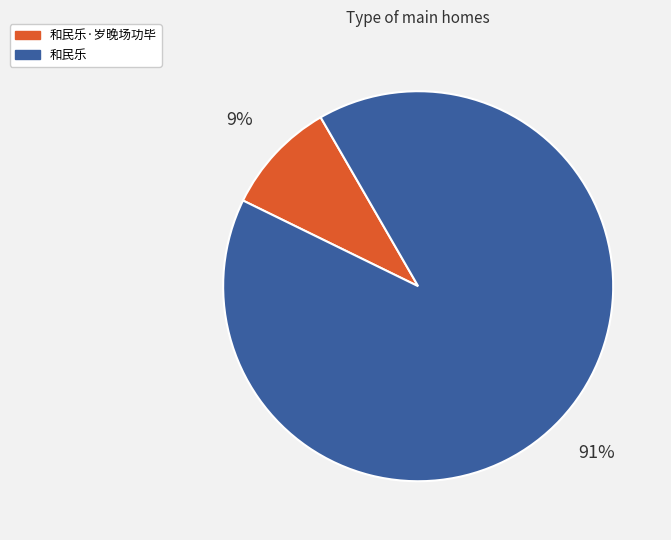

Which slice is the largest?

和民乐